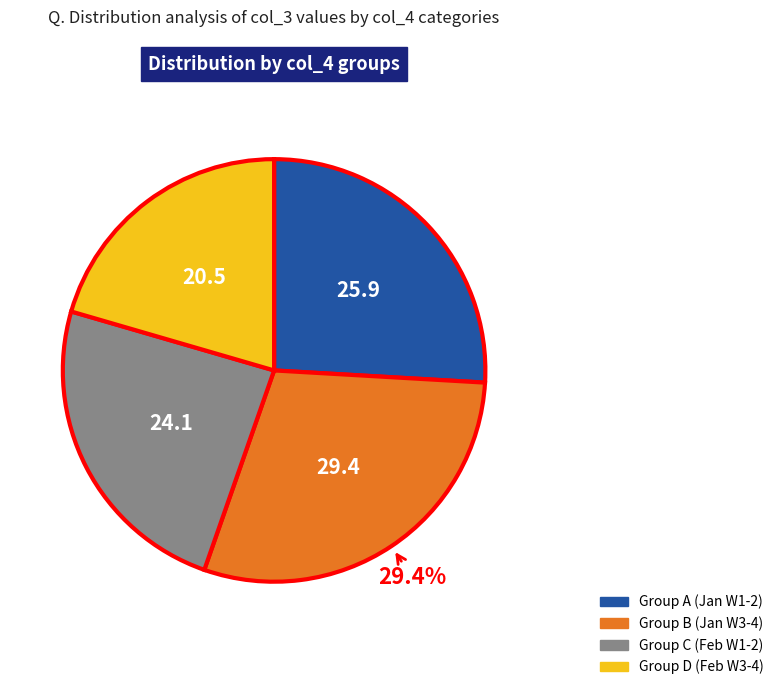

Is there any slice that represents more than half of the pie?

No